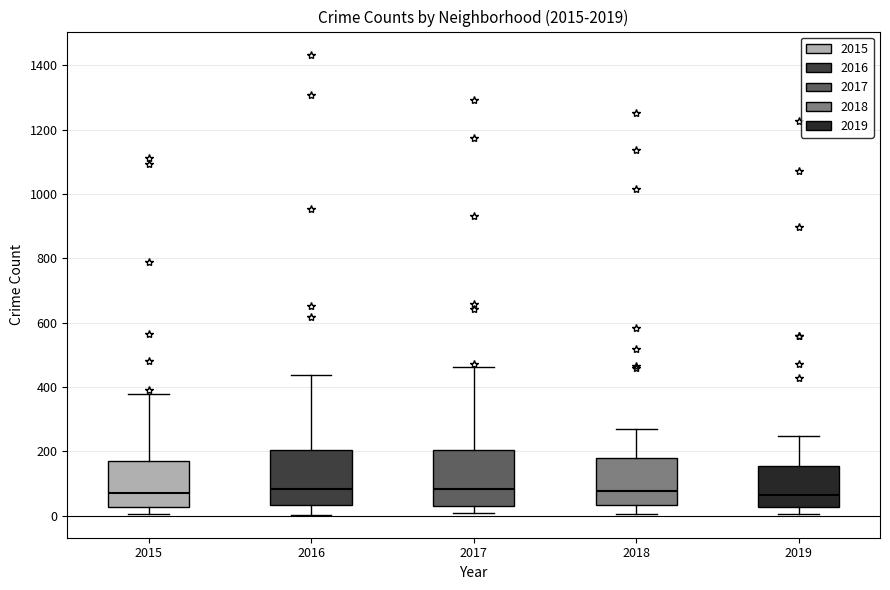

Reading left to right, transcribe this box plot: for each box, give where its median line is, the range the box spans, and where its two whiskers end, as read against the y-axis. The values are not printed on the chart, so give them approximately, as read against the axis.

2015: median 80, box 20 to 160, whiskers 0 to 380
2016: median 80, box 40 to 200, whiskers 0 to 440
2017: median 80, box 40 to 200, whiskers 0 to 460
2018: median 80, box 40 to 180, whiskers 0 to 280
2019: median 60, box 20 to 160, whiskers 0 to 240